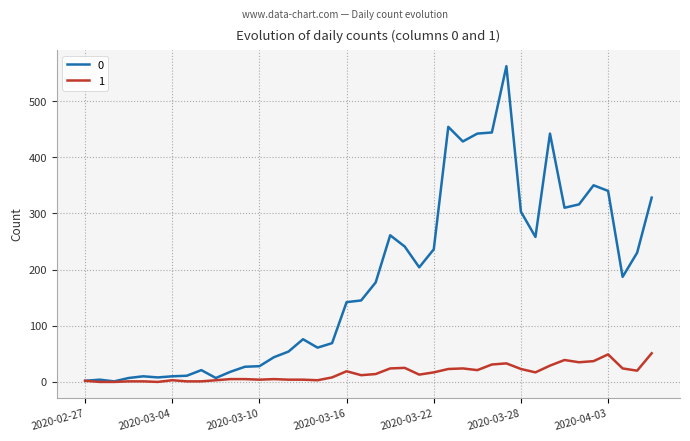

List the series in order of their peak value, lowest first.

1, 0